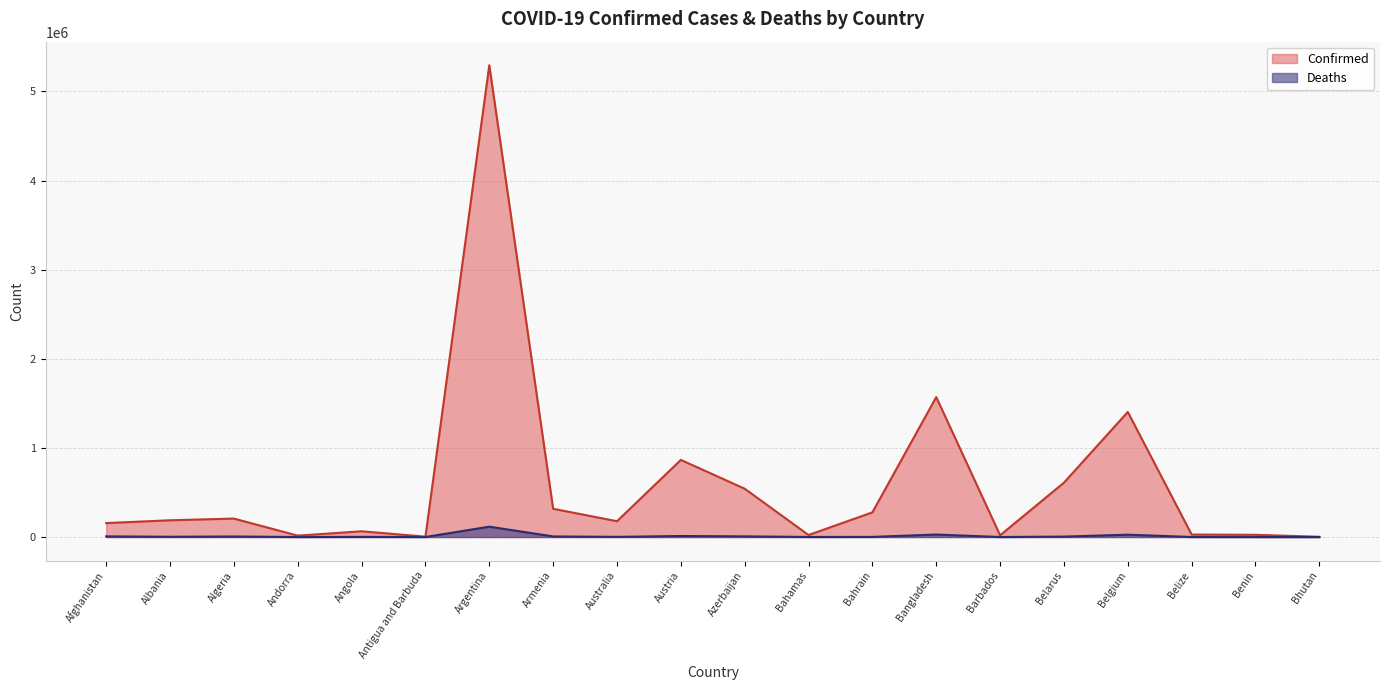

How many values in the Deaths series are below 2948?

10